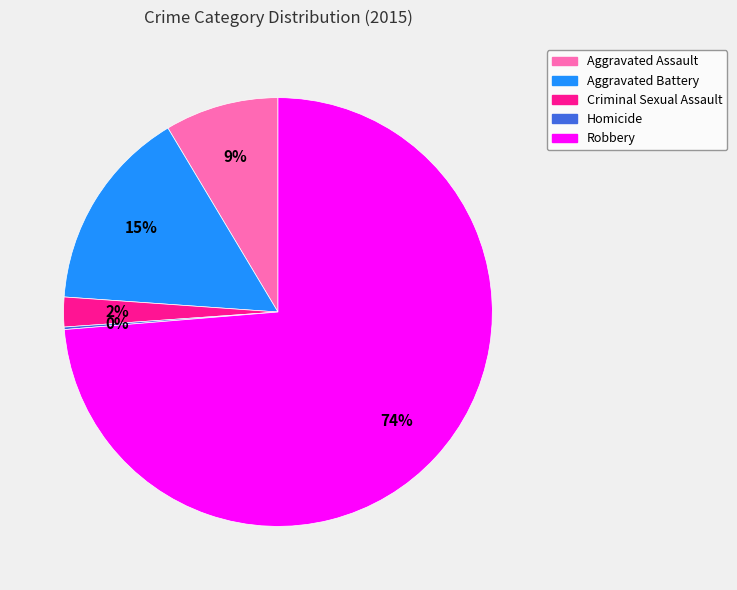

What is the largest slice in the pie chart?

Robbery